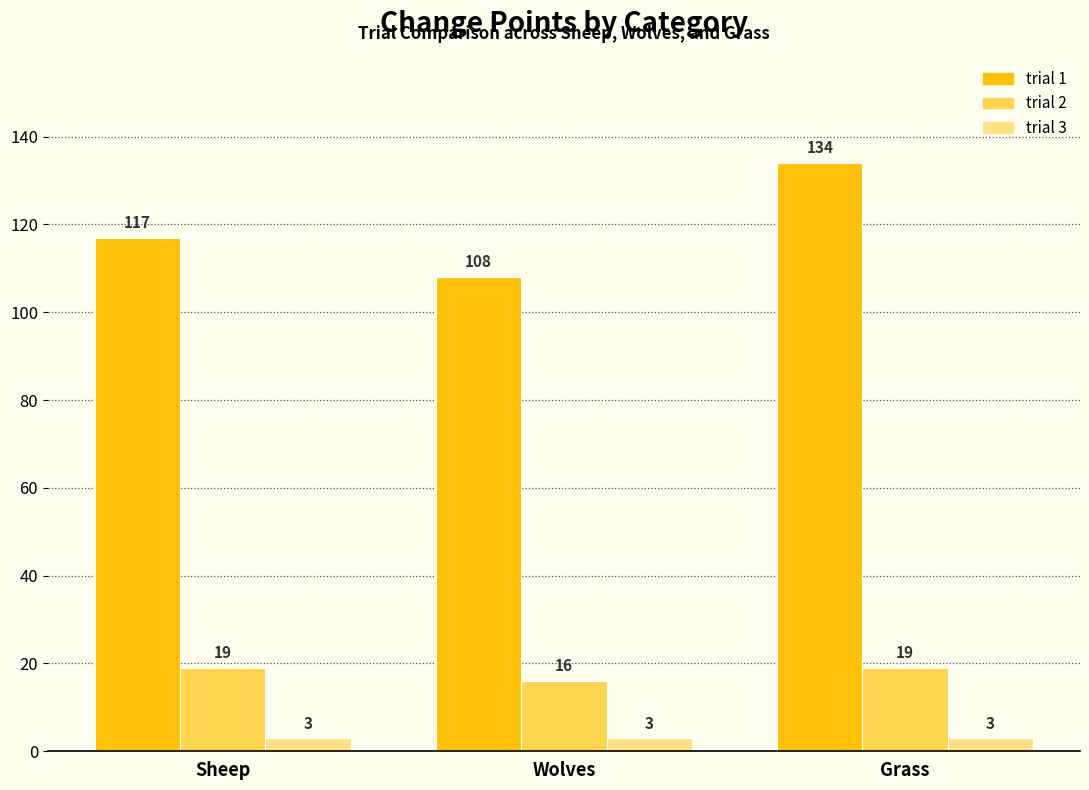

Reading left to right, what are all the values shown in this chart?

trial 1: Sheep=117	Wolves=108	Grass=134
trial 2: Sheep=19	Wolves=16	Grass=19
trial 3: Sheep=3	Wolves=3	Grass=3